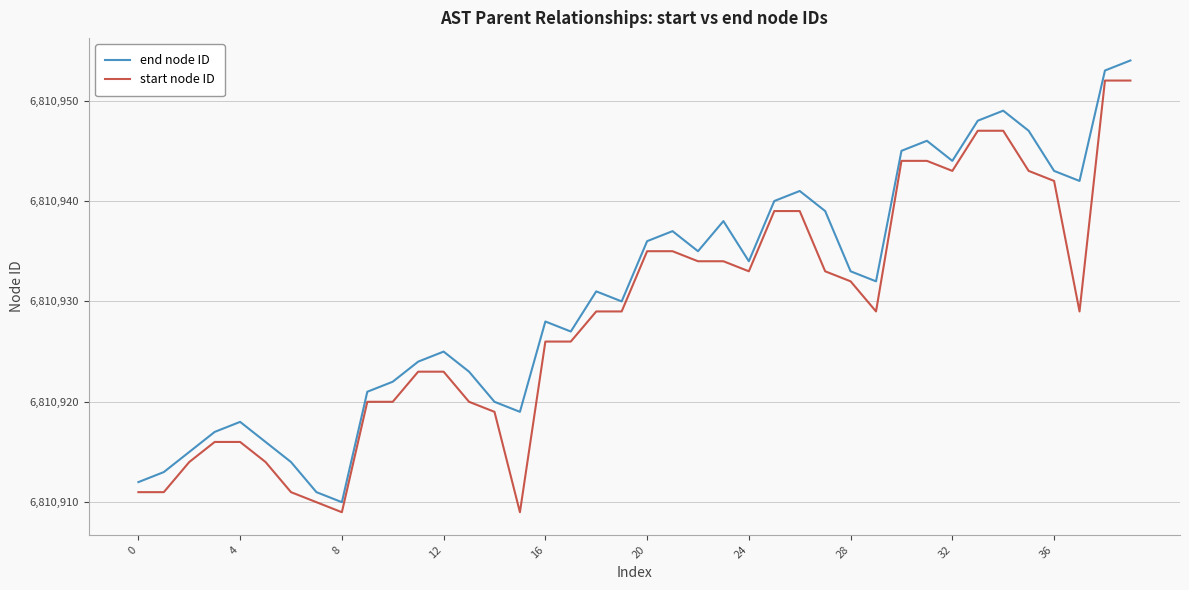

Which series has the largest total across all categories?

end node ID